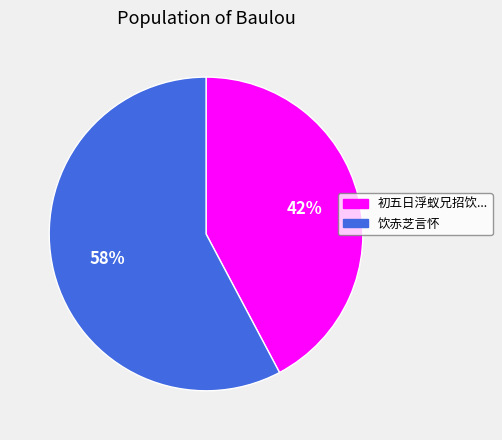

Is there any slice that represents more than half of the pie?

Yes